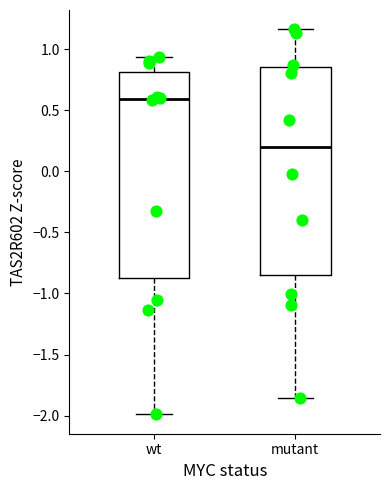

Reading left to right, read every box against the y-axis: the position of its median line, the range the box covers, and the ends of its whiskers. The values are not printed on the chart, so give them approximately, as read against the axis.

wt: median 0.60, box -0.85 to 0.80, whiskers -2.00 to 0.95
mutant: median 0.20, box -0.85 to 0.85, whiskers -1.85 to 1.15